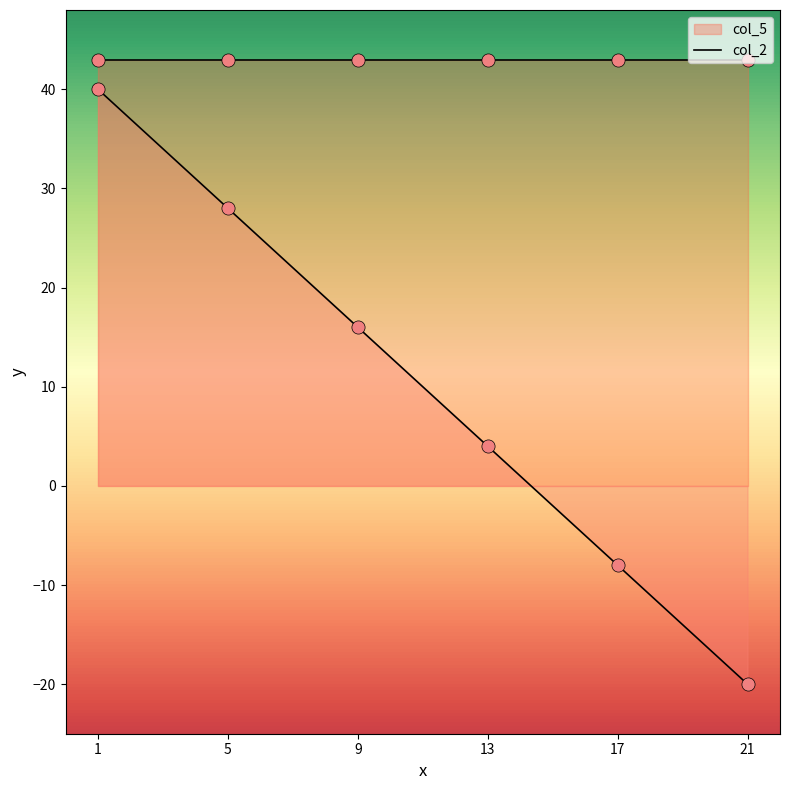

Which has a higher value, 17 or 1?

1